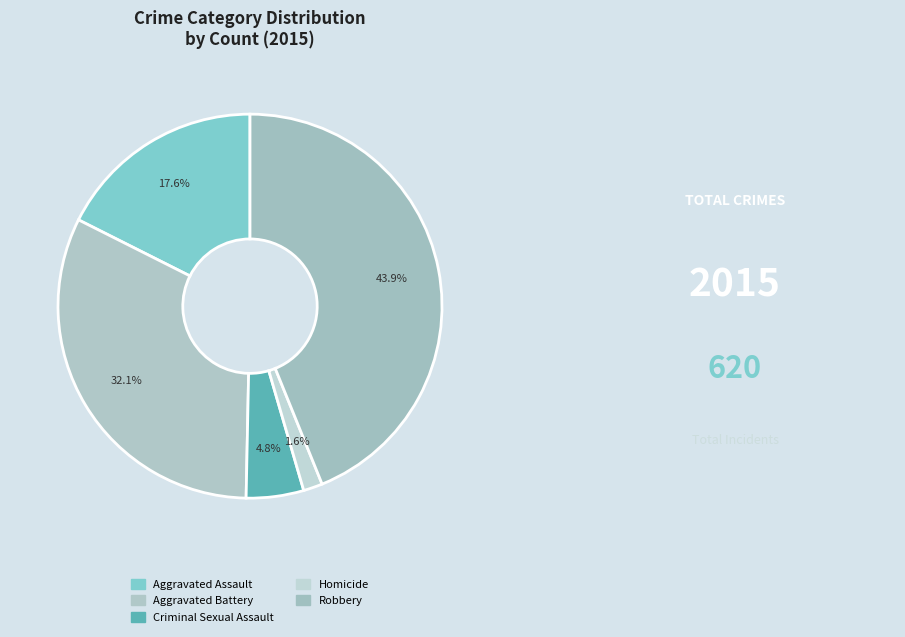

Is it true that Aggravated Assault is 18% of the pie?

True